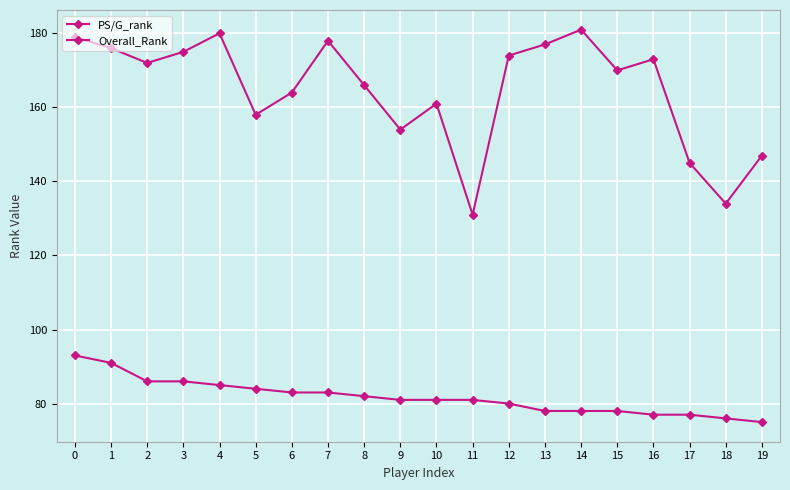

At how many categories does at least one series exceed 107?

20